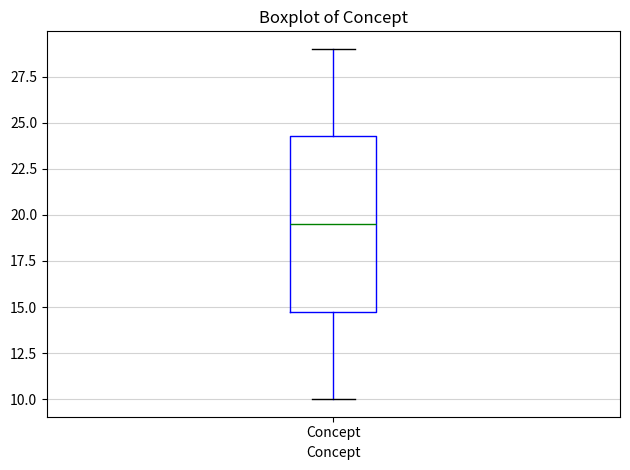

Where does the lower whisker of the box for Concept end on the y-axis? The values are not printed on the chart, so give them approximately, as read against the axis.

10.0